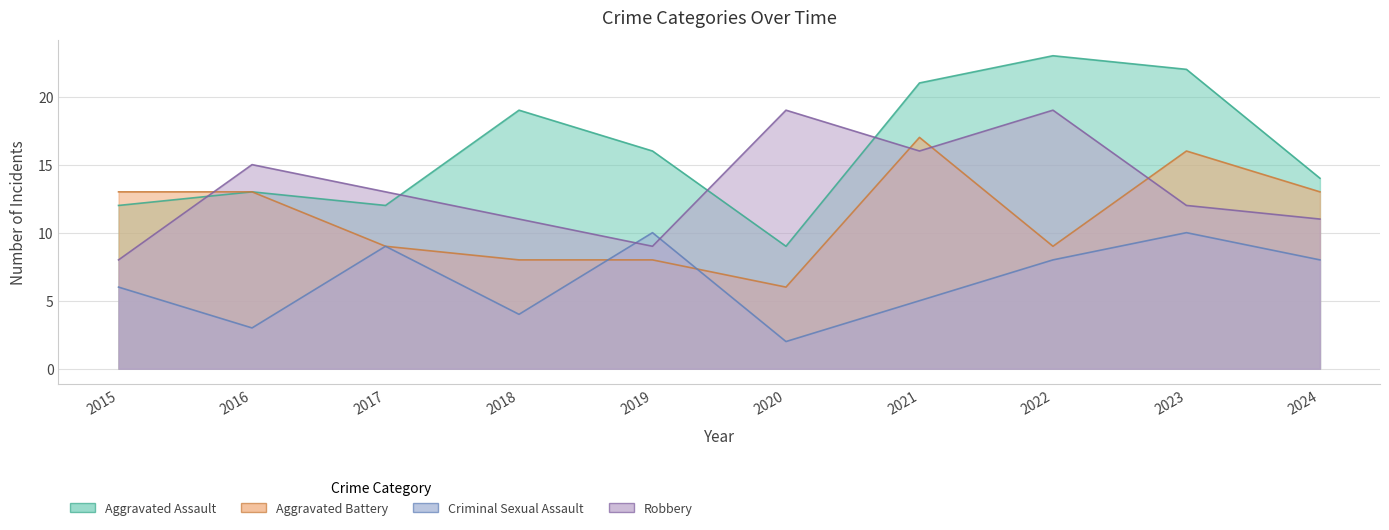

What are all the series names shown in the legend?

Aggravated Assault, Aggravated Battery, Criminal Sexual Assault, Robbery